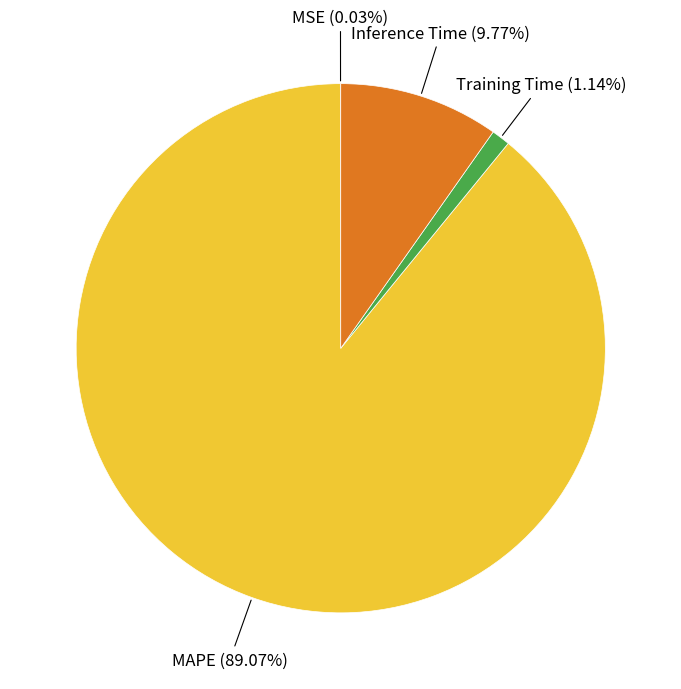

Is there any slice that represents more than half of the pie?

Yes